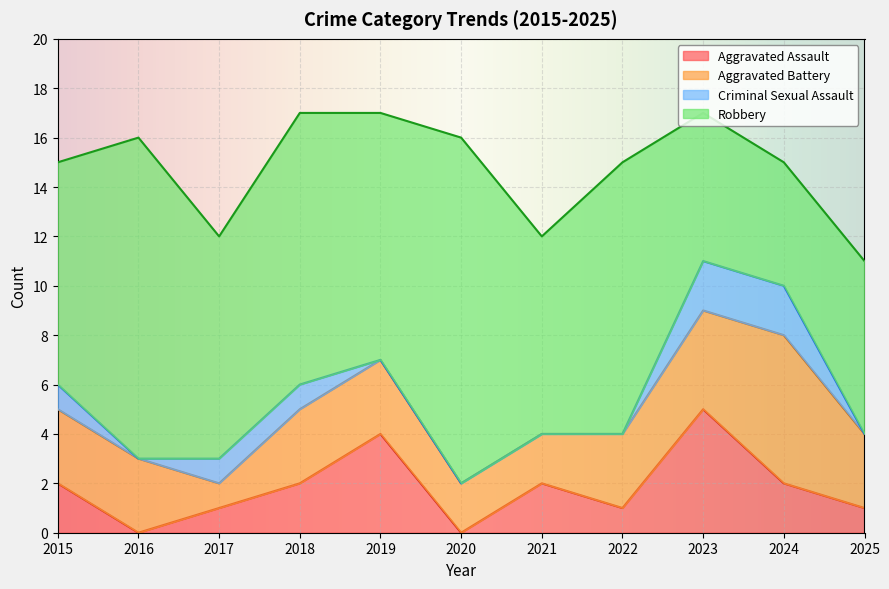

How many categories are shown in the chart?

11